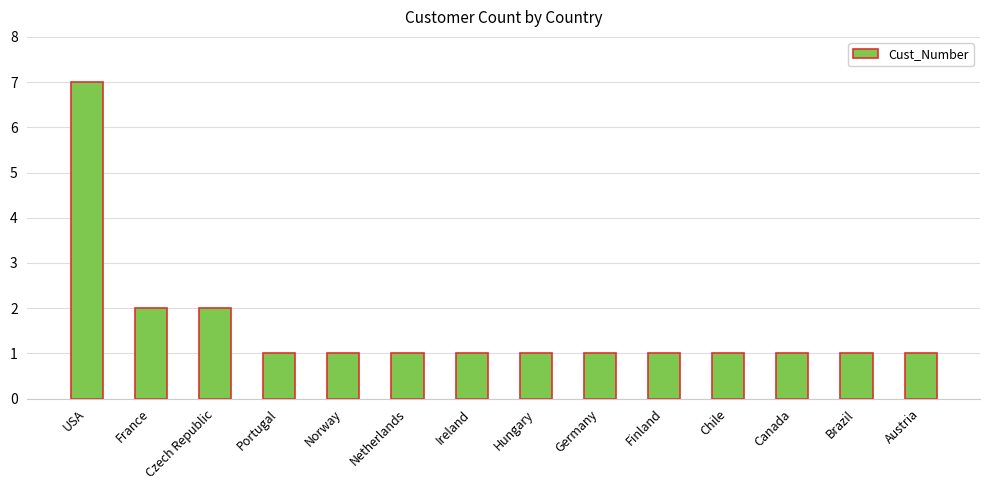

What is the difference between the maximum and minimum values?

6